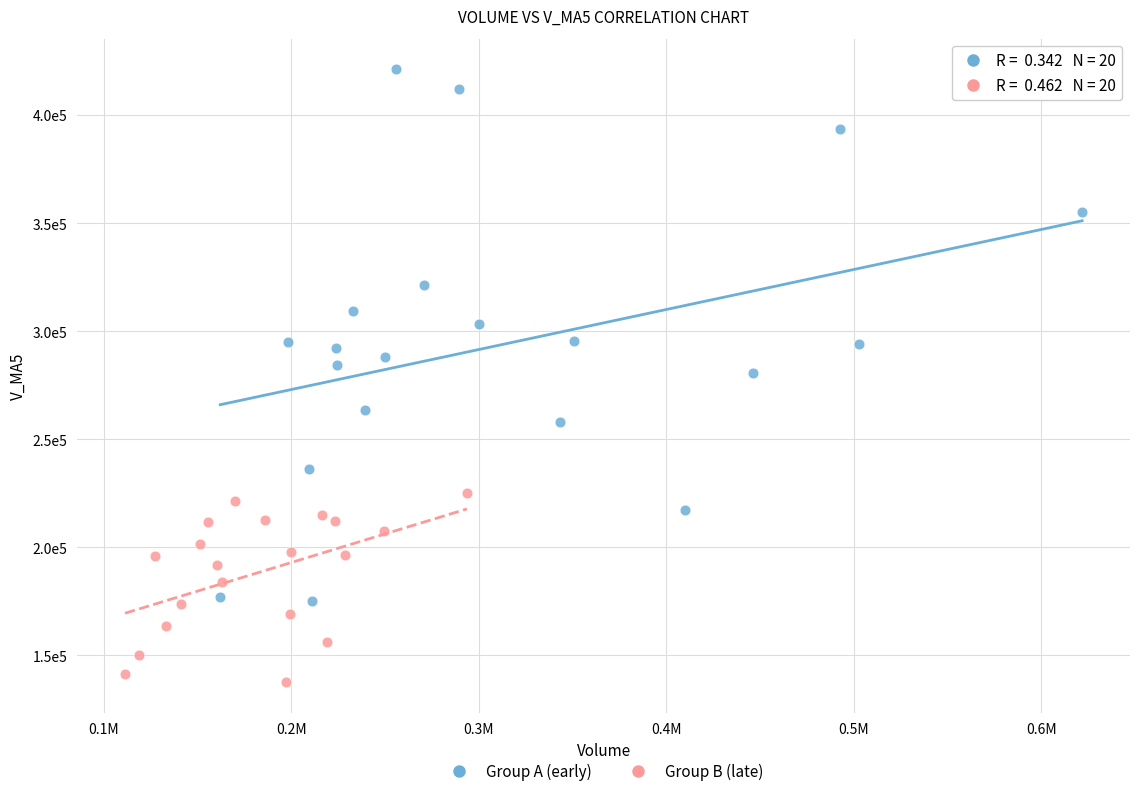

Which series has the widest spread of Y values?

Group A (early)